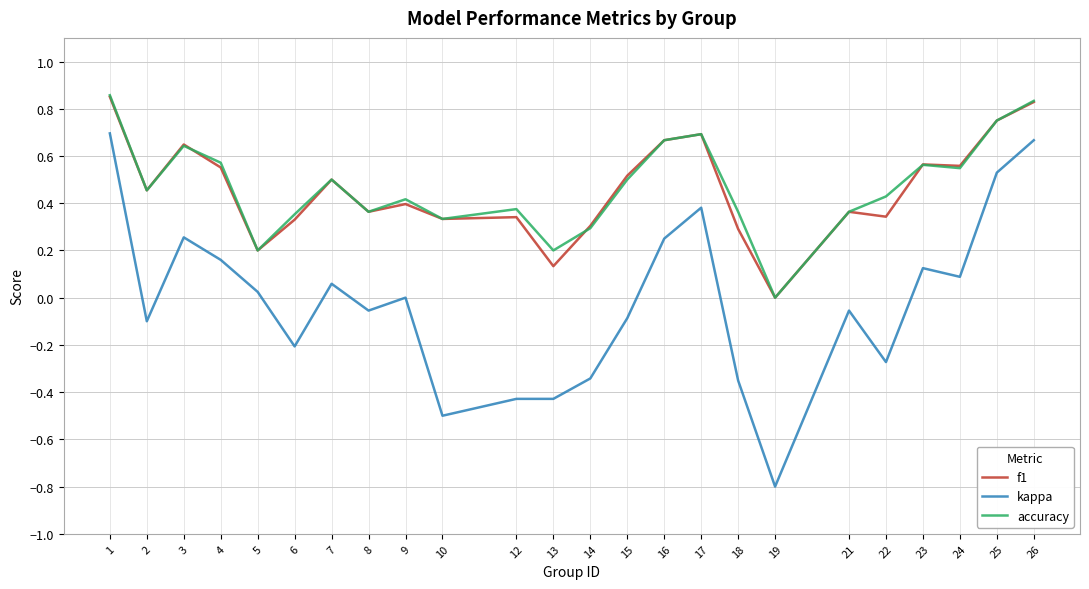

At which label does kappa reach its peak?

1